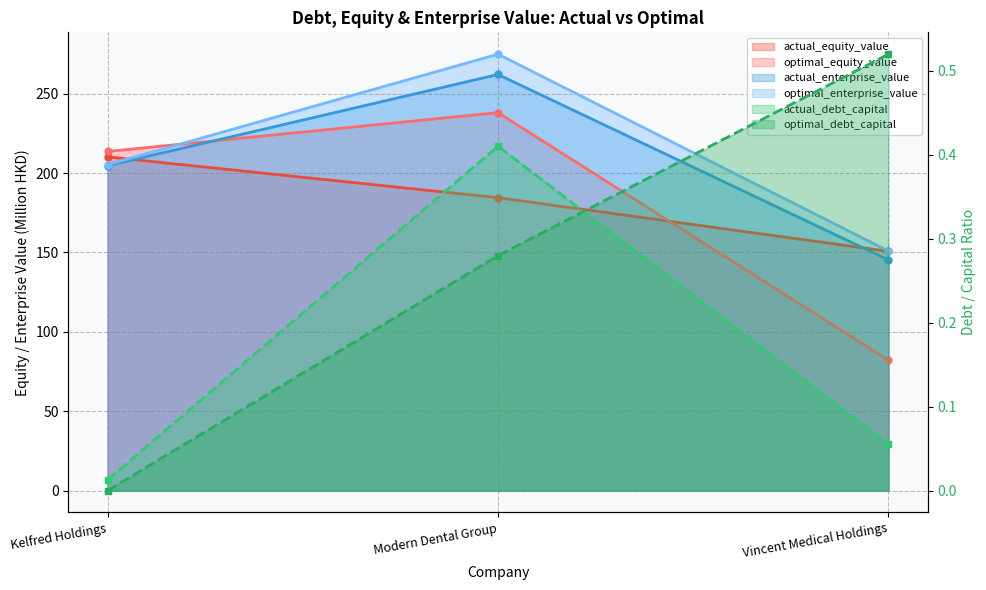

Which series has the largest total across all categories?

optimal_enterprise_value